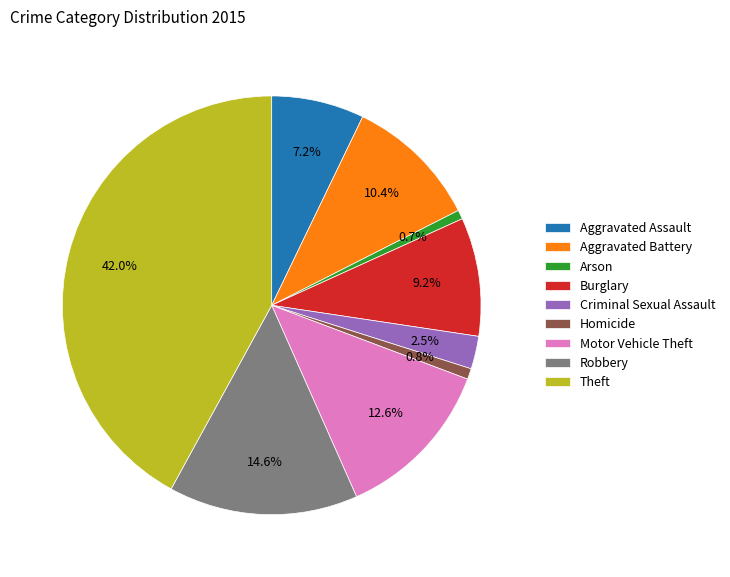

Does Arson account for over 50% of the chart?

No